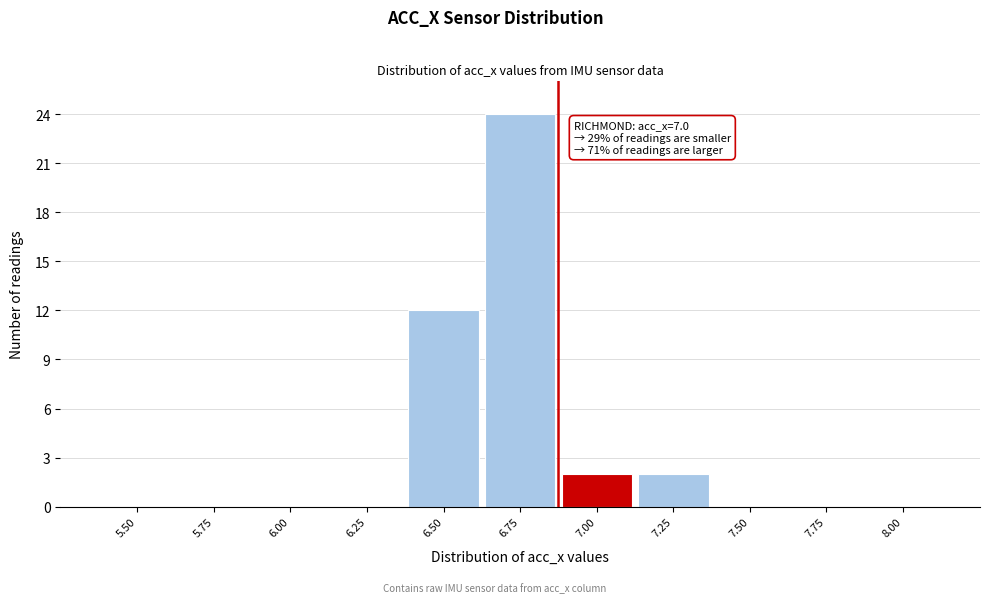

Reading left to right, list all the values displayed in this chart.

5.50=0	5.75=0	6.00=0	6.25=0	6.50=12	6.75=24	7.00=2	7.25=2	7.50=0	7.75=0	8.00=0